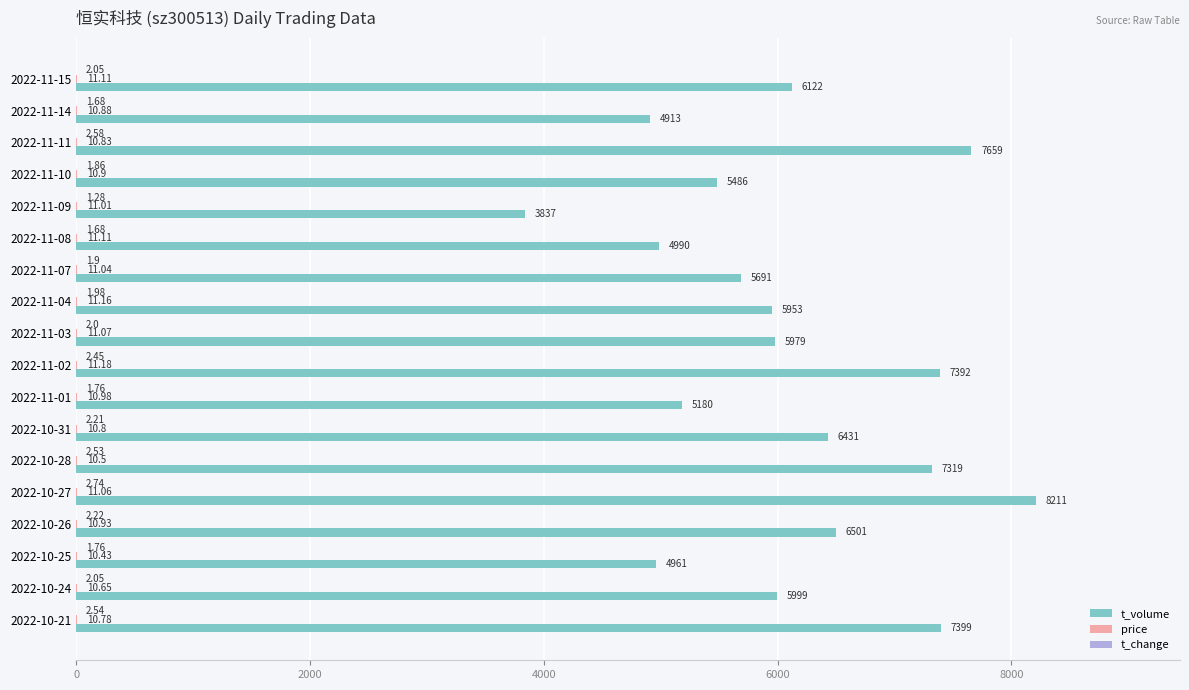

What is the total value across all series at 2022-10-21?

7412.3